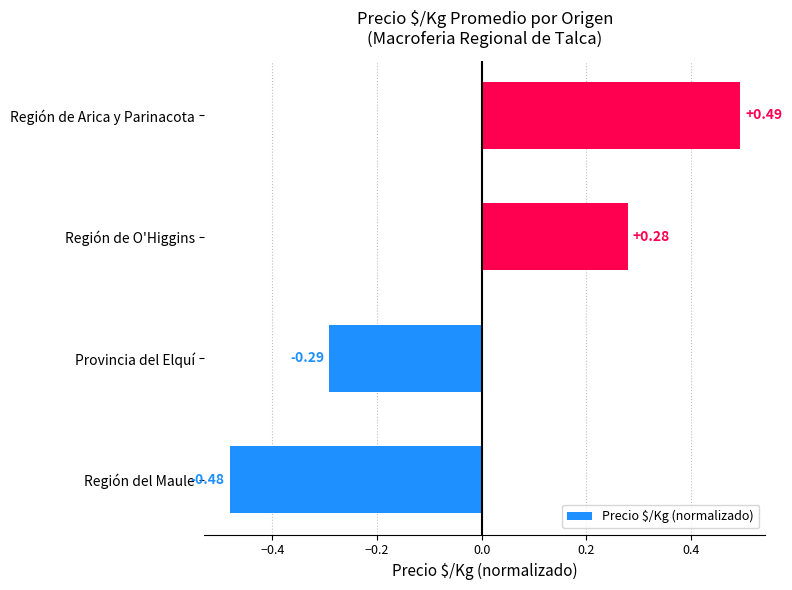

How many series are shown in this chart?

1